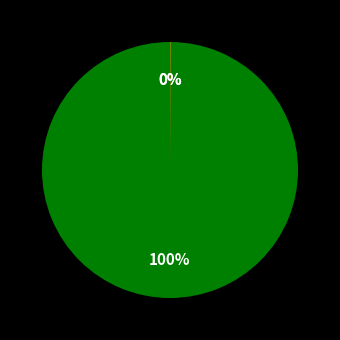

True or false: MHPD accounts for 1% of the total.

False